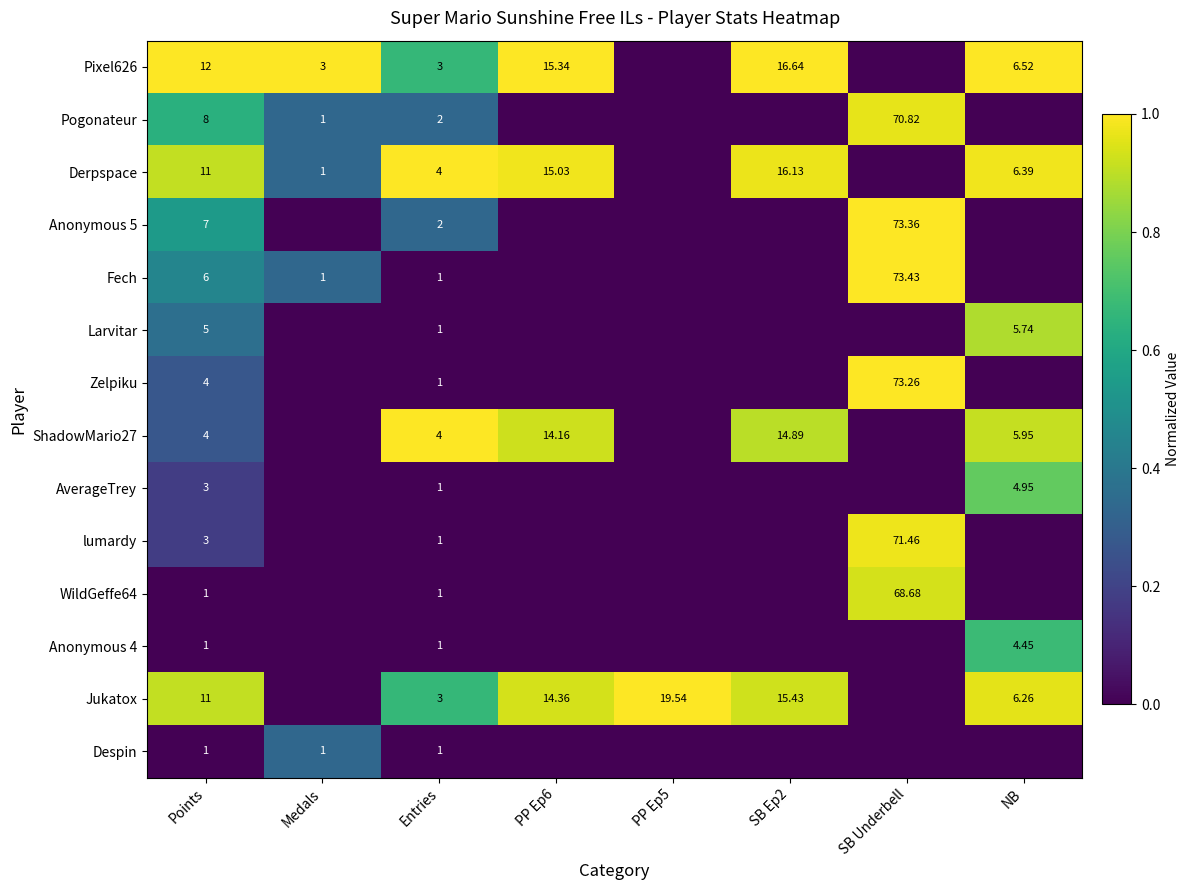

Which series has the largest range (max minus min)?

Pixel626